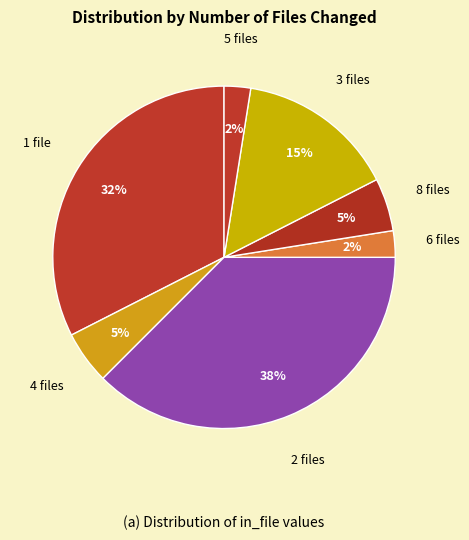

How many segments does this pie chart have?

7